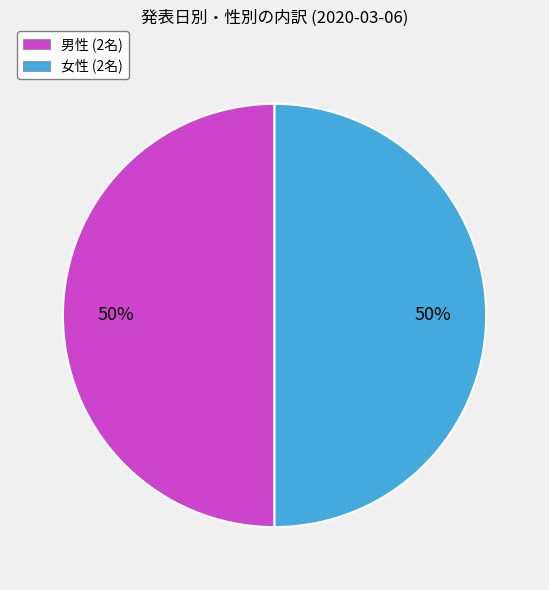

What is the ratio of the value at 男性 (2名) to the value at 女性 (2名)?

1.0